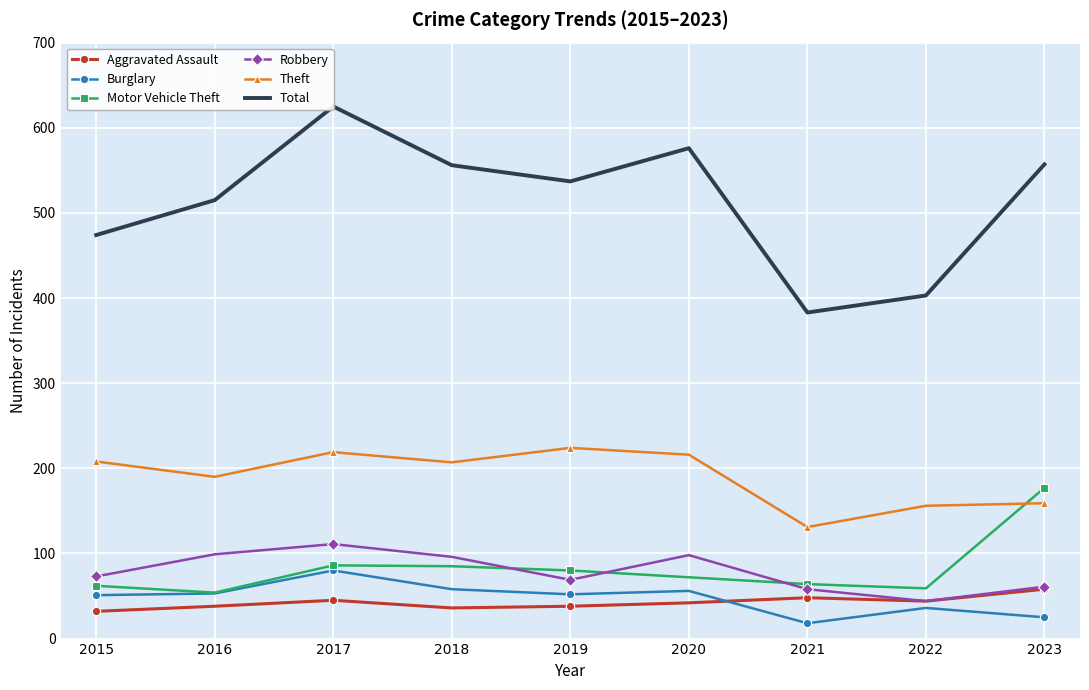

The Robbery series shows 43 at 2018. True or false?

False